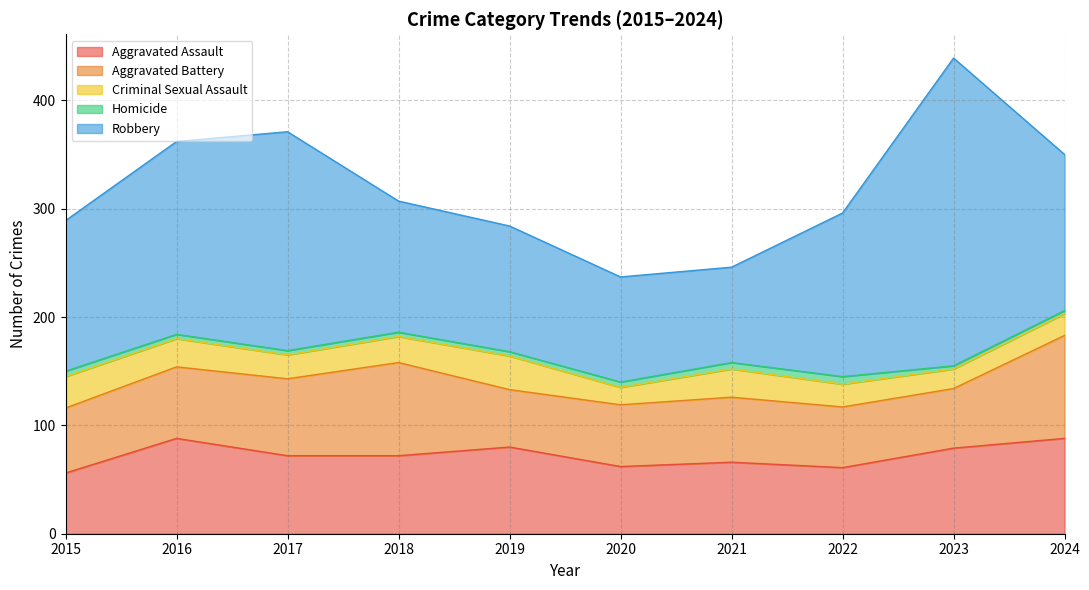

Reading right to left, what are all the values shown in this chart?

Aggravated Assault: 2024=88	2023=79	2022=61	2021=66	2020=62	2019=80	2018=72	2017=72	2016=88	2015=56
Aggravated Battery: 2024=95	2023=55	2022=56	2021=60	2020=57	2019=53	2018=86	2017=71	2016=66	2015=60
Criminal Sexual Assault: 2024=20	2023=18	2022=21	2021=26	2020=16	2019=31	2018=24	2017=22	2016=26	2015=29
Homicide: 2024=3	2023=3	2022=7	2021=6	2020=5	2019=4	2018=4	2017=4	2016=4	2015=5
Robbery: 2024=144	2023=284	2022=151	2021=88	2020=97	2019=116	2018=121	2017=202	2016=178	2015=139